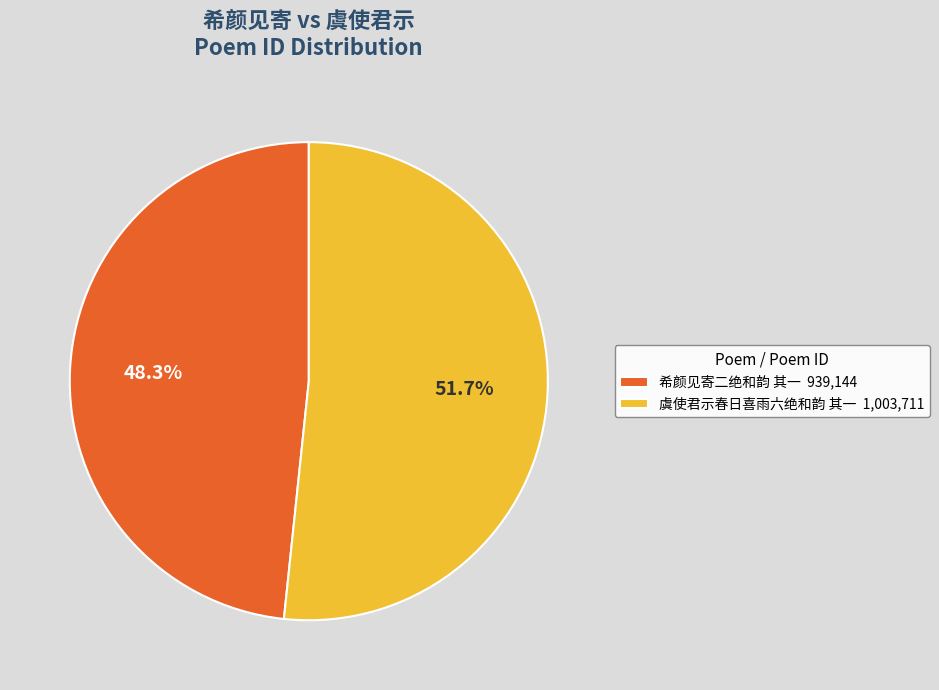

Is it true that 虞使君示春日喜雨六绝和韵 其一 is 52% of the pie?

True